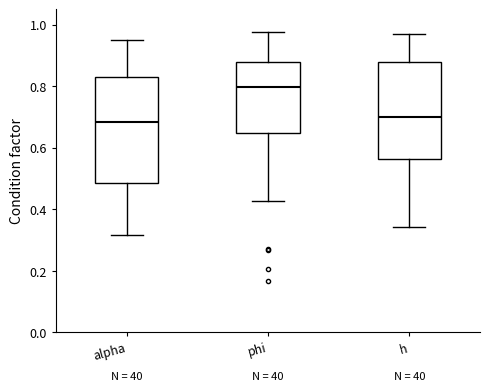

Which box's median line is the highest?

phi